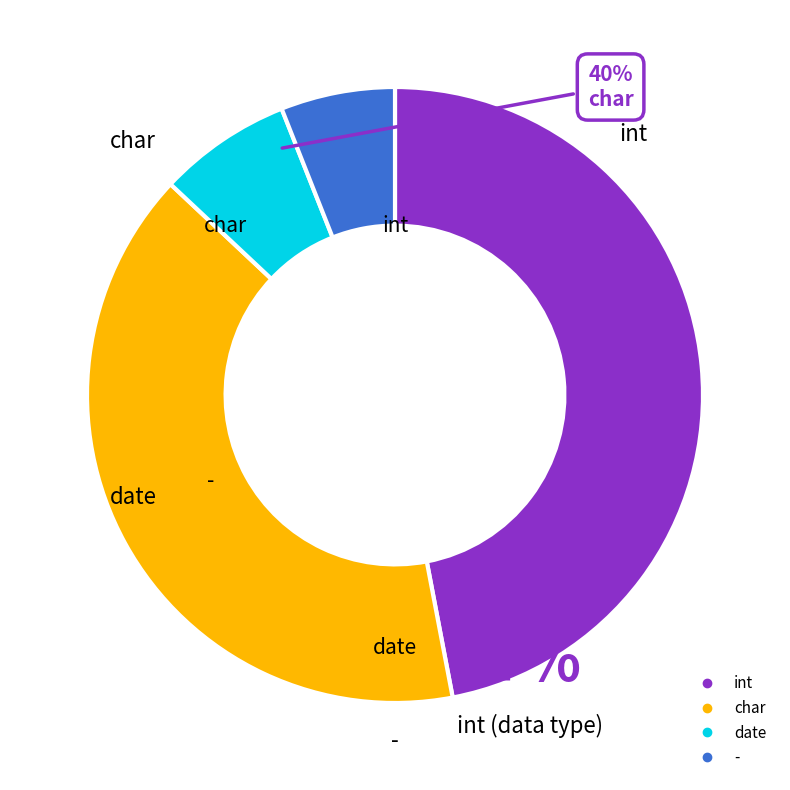

Does int represent more than half of the total?

No